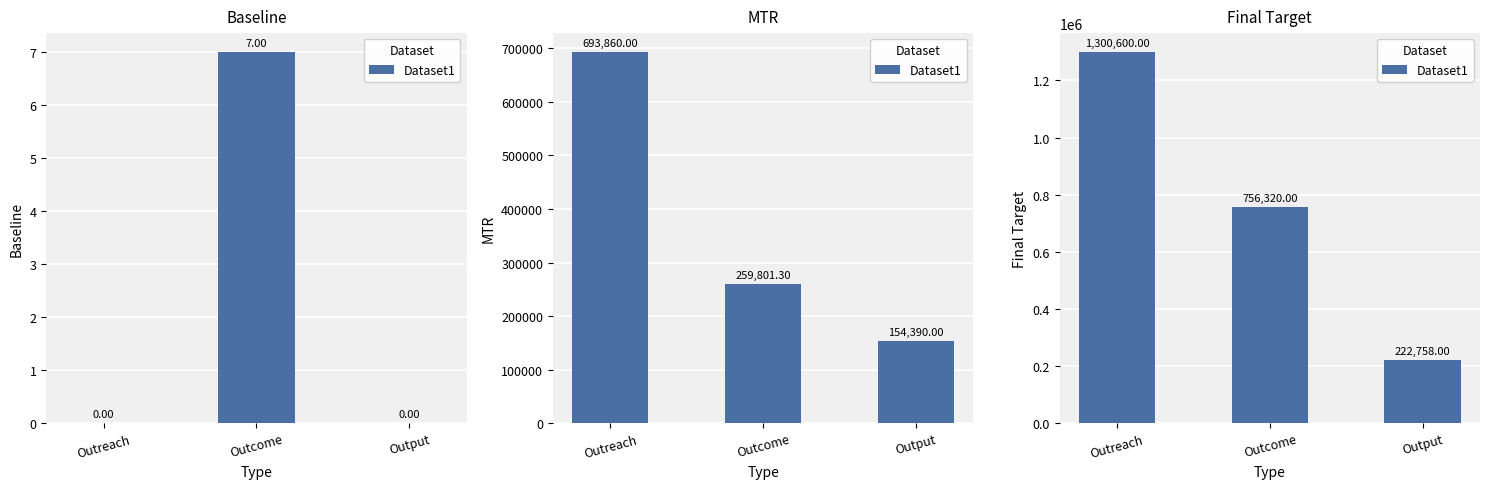

At which category does the chart reach its minimum across all series?

Output